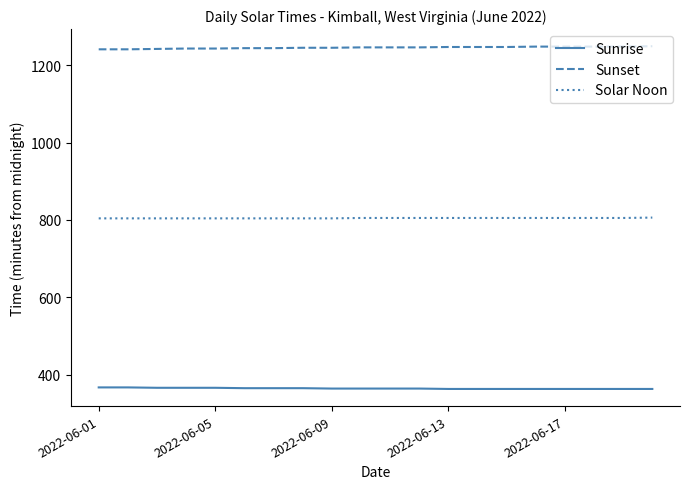

What is the highest value of the Solar Noon series?

806